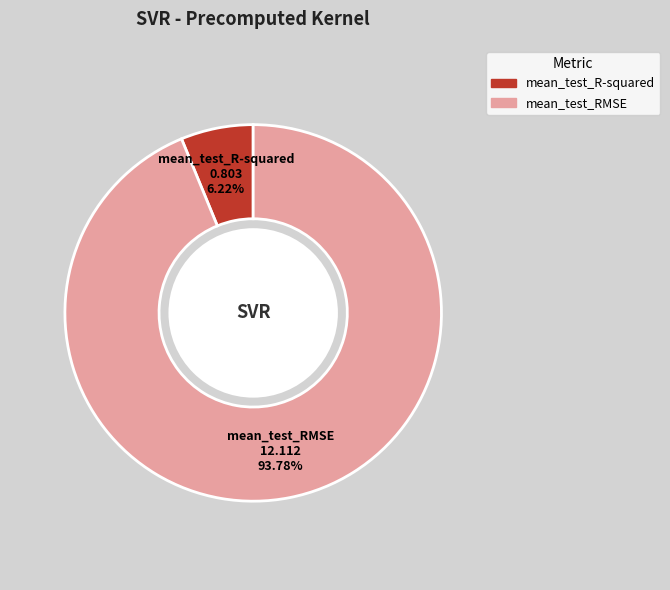

What percentage is the mean_test_RMSE slice, to the nearest percent?

94%